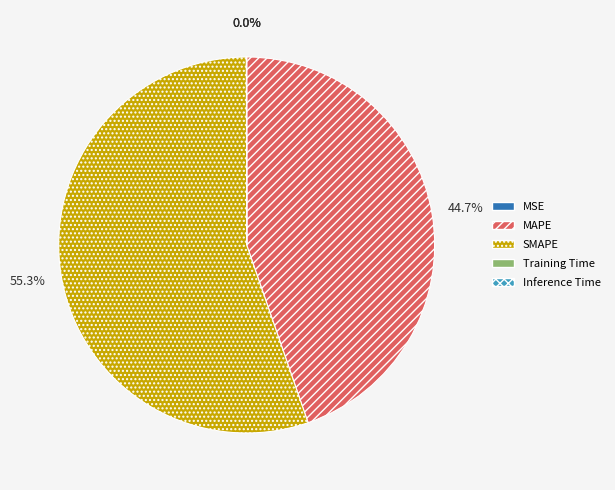

Does SMAPE account for over 50% of the chart?

Yes